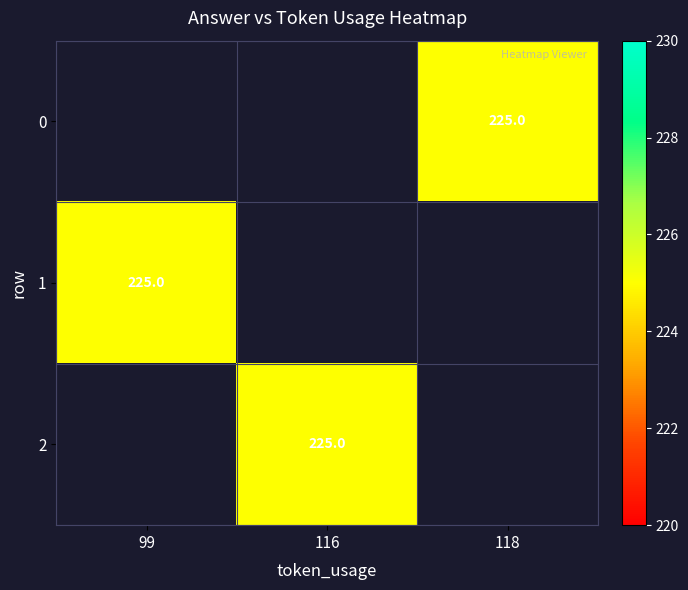

Count the number of categories in the chart.

3